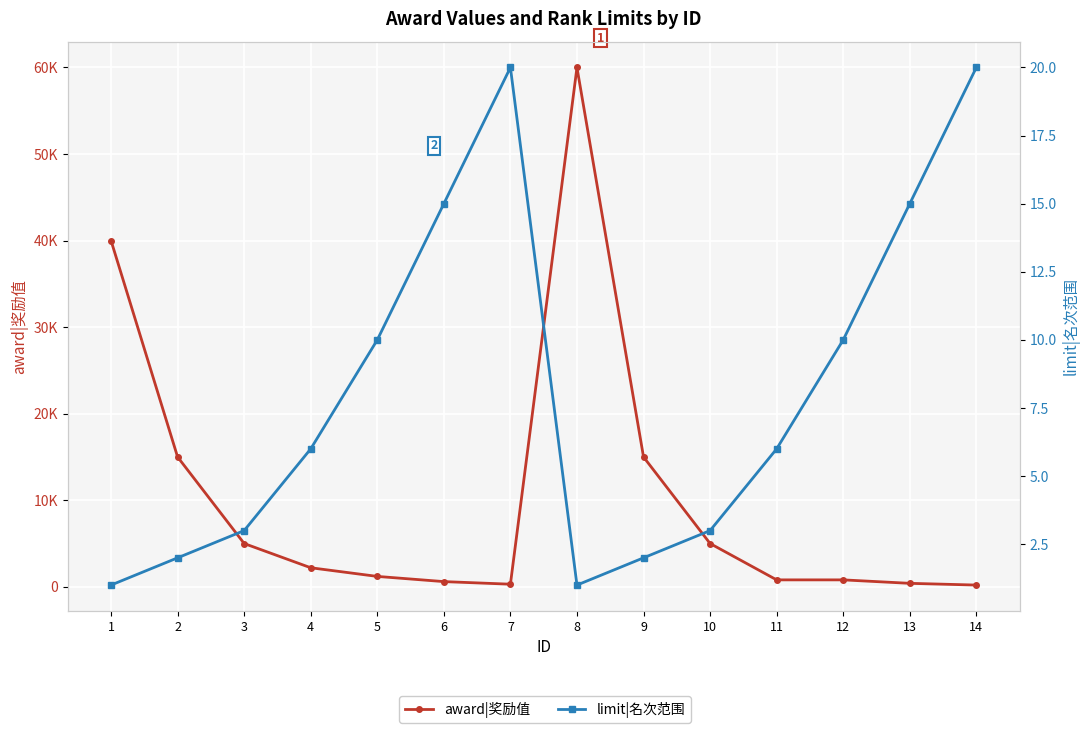

True or false: limit|名次范围 has more than 2 interior local peaks.

False